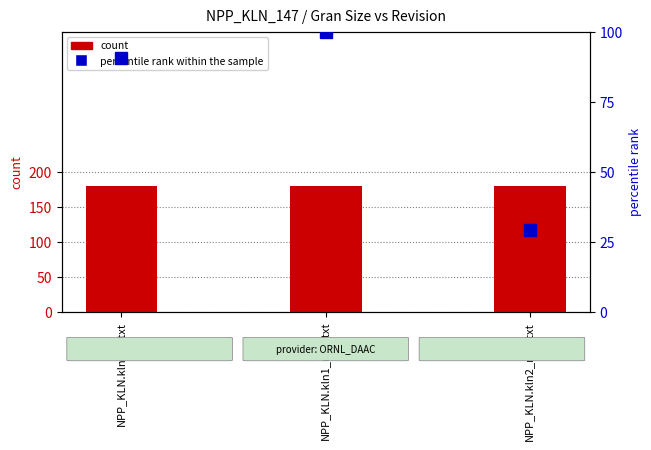

Which series changed the most between NPP_KLN.kln_cli.txt and NPP_KLN.kln1_npp.txt?

percentile rank within the sample